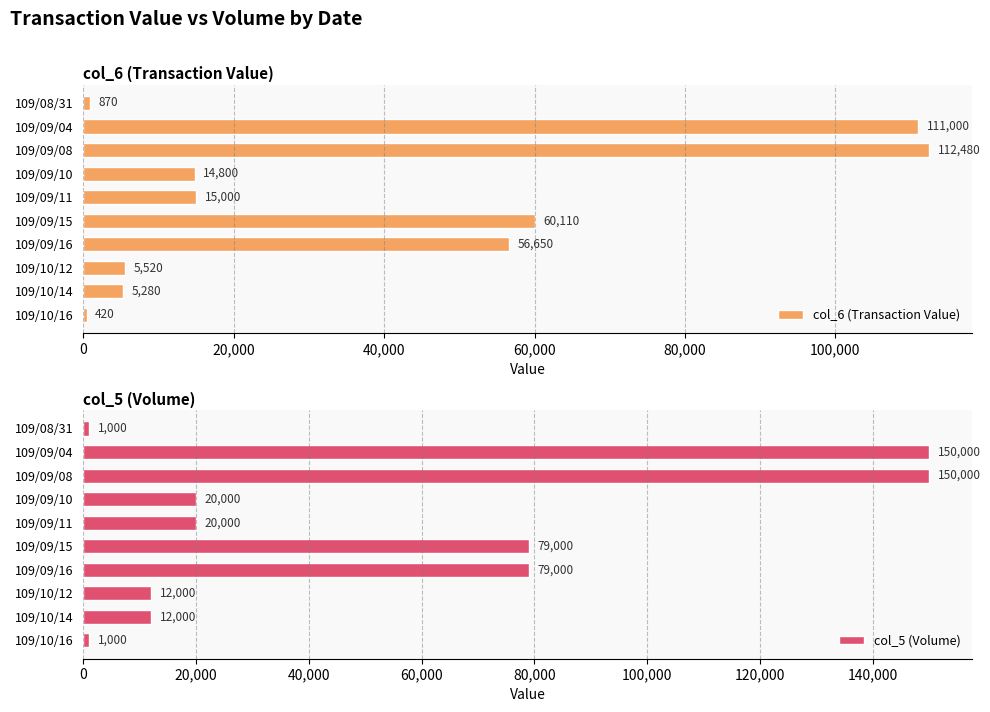

Rank the series by their average value, from lowest to highest.

col_6 (Transaction Value), col_5 (Volume)